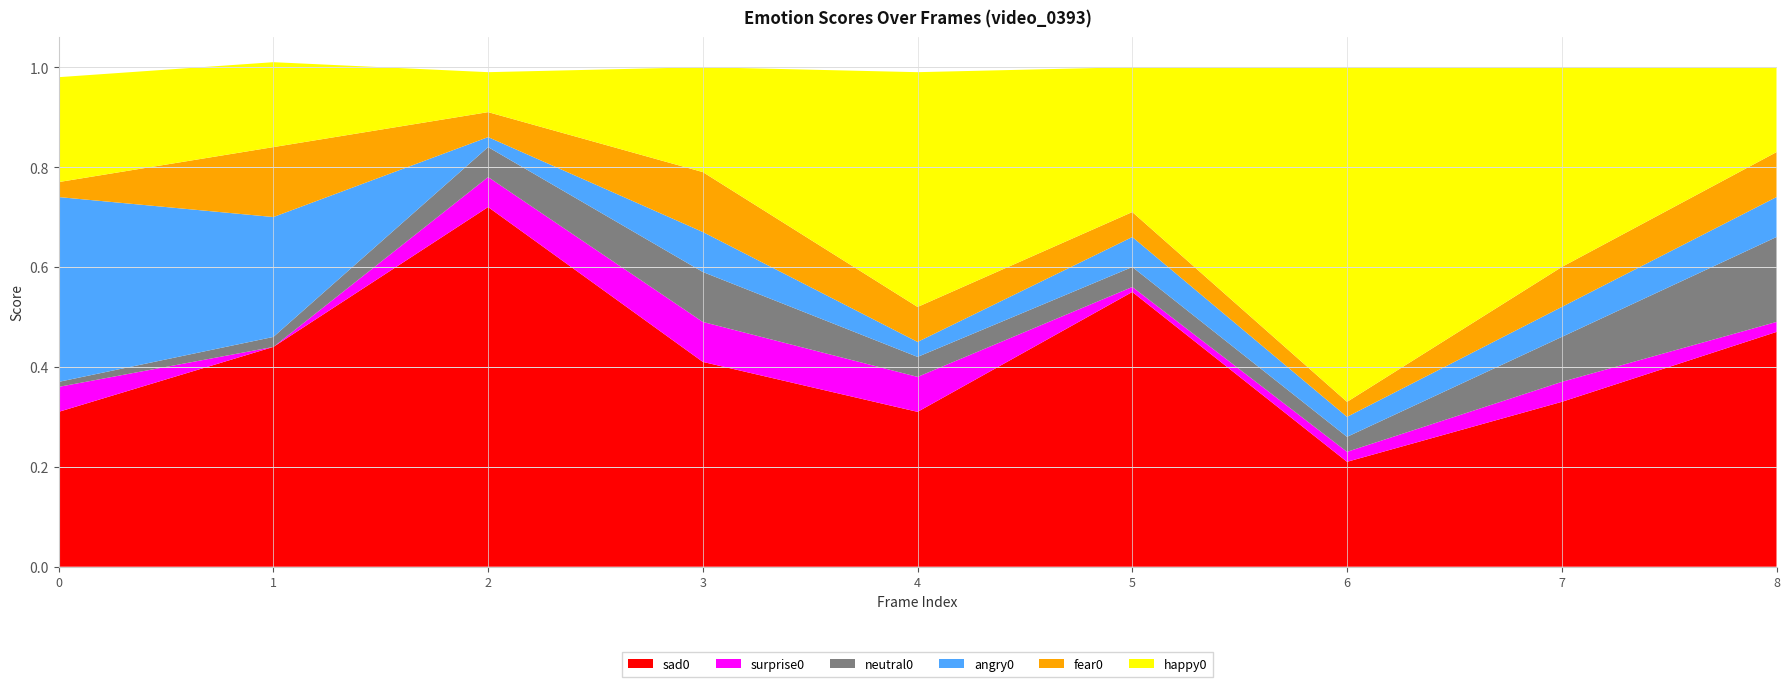

Reading left to right, what are all the values shown in this chart?

sad0: 0=0.3	1=0.4	2=0.7	3=0.4	4=0.3	5=0.6	6=0.2	7=0.3	8=0.5
surprise0: 0=0.1	1=0.0	2=0.1	3=0.1	4=0.1	5=0.0	6=0.0	7=0.0	8=0.0
neutral0: 0=0.0	1=0.0	2=0.1	3=0.1	4=0.0	5=0.0	6=0.0	7=0.1	8=0.2
angry0: 0=0.4	1=0.2	2=0.0	3=0.1	4=0.0	5=0.1	6=0.0	7=0.1	8=0.1
fear0: 0=0.0	1=0.1	2=0.1	3=0.1	4=0.1	5=0.1	6=0.0	7=0.1	8=0.1
happy0: 0=0.2	1=0.2	2=0.1	3=0.2	4=0.5	5=0.3	6=0.7	7=0.4	8=0.2